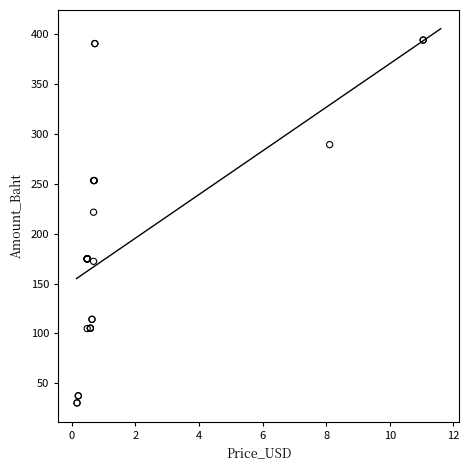

What Y value in the scatter plot is closest to 212?

221.4